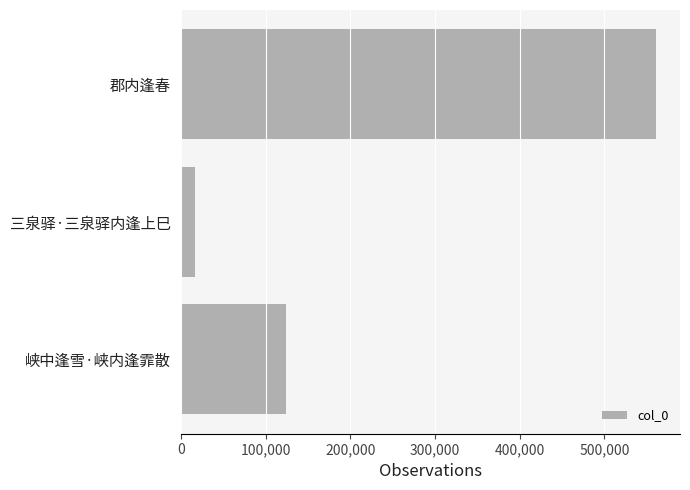

How many values are between 17223 and 561111?

3